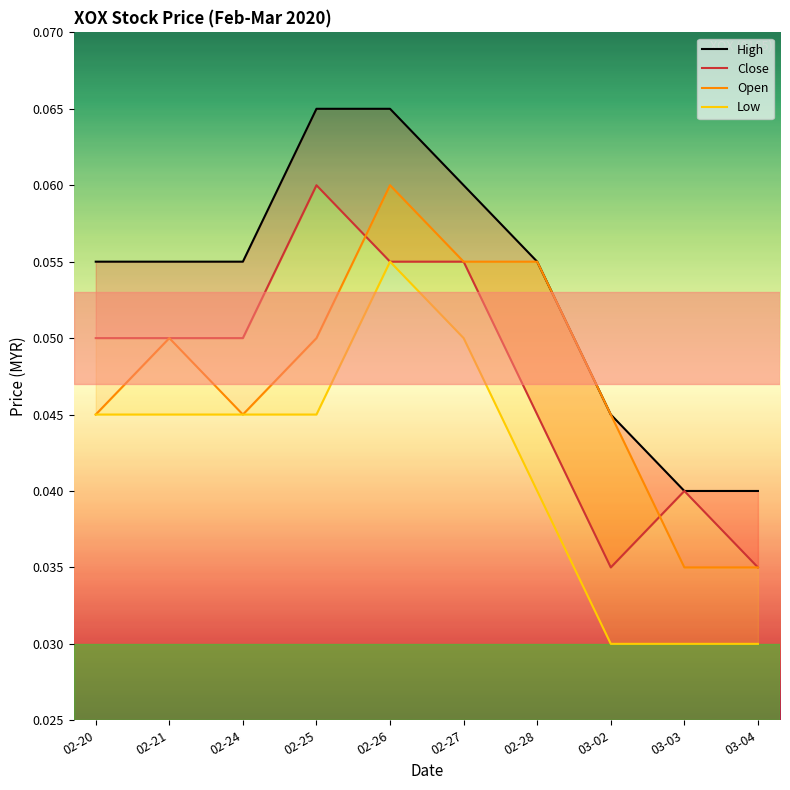

What are all the series names shown in the legend?

High, Close, Open, Low